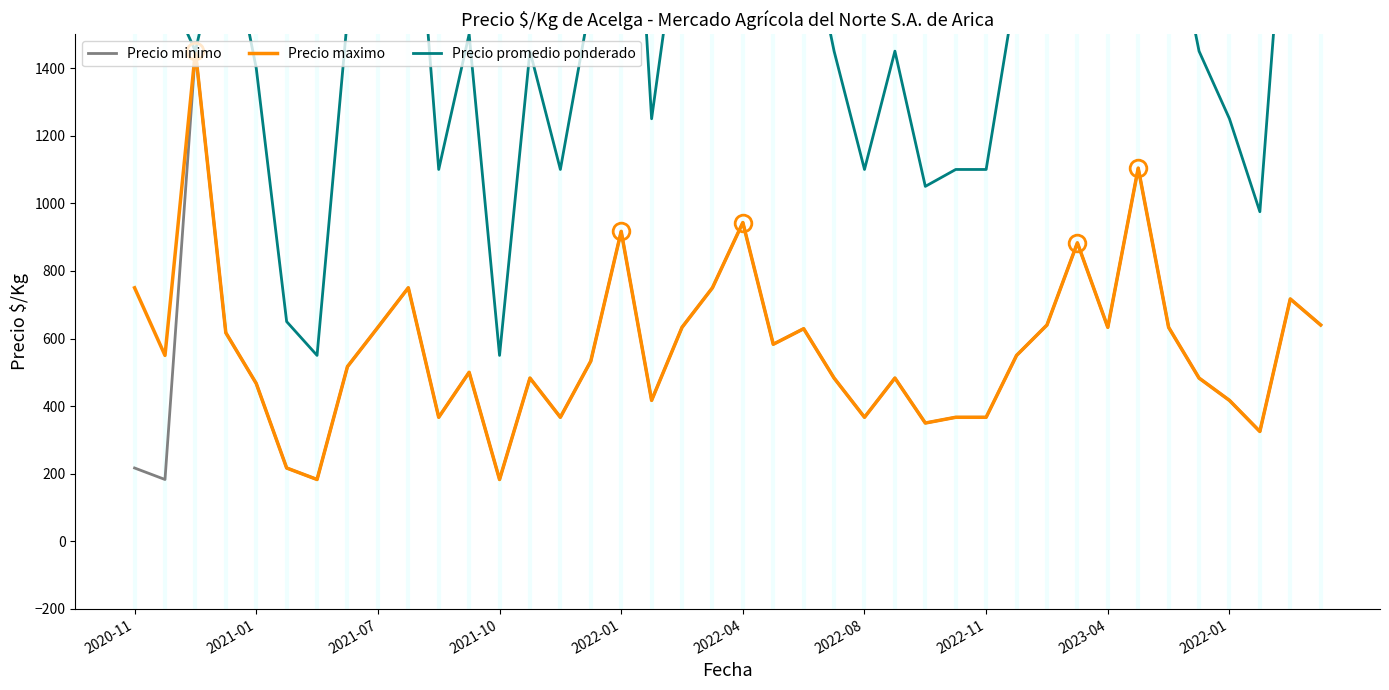

What is the difference between the maximum and minimum values in the Precio minimo series?

1267